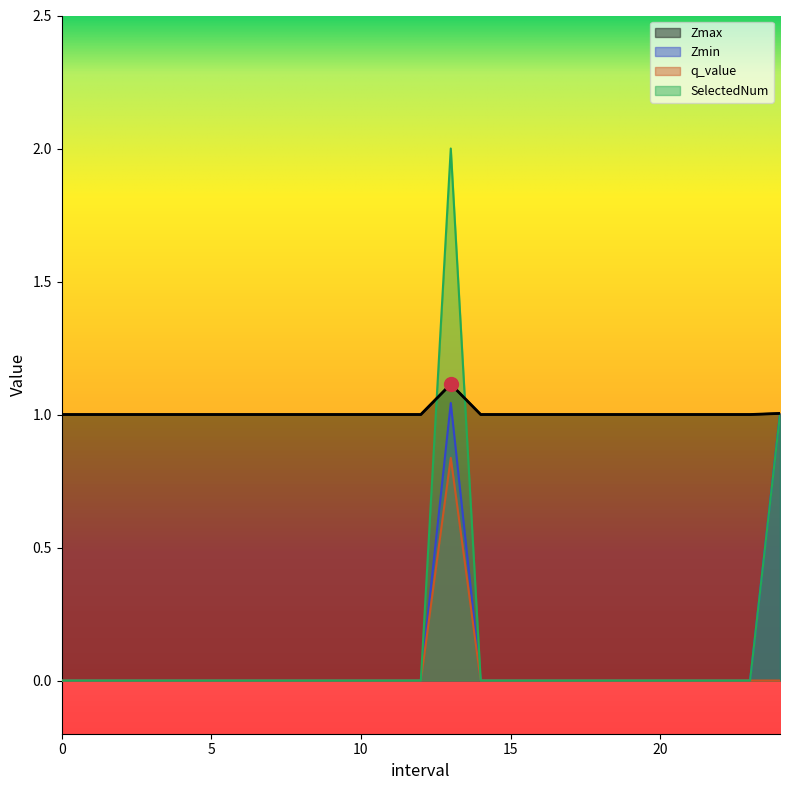

At 10, list the series in order from largest to smallest.

Zmax, Zmin, q_value, SelectedNum